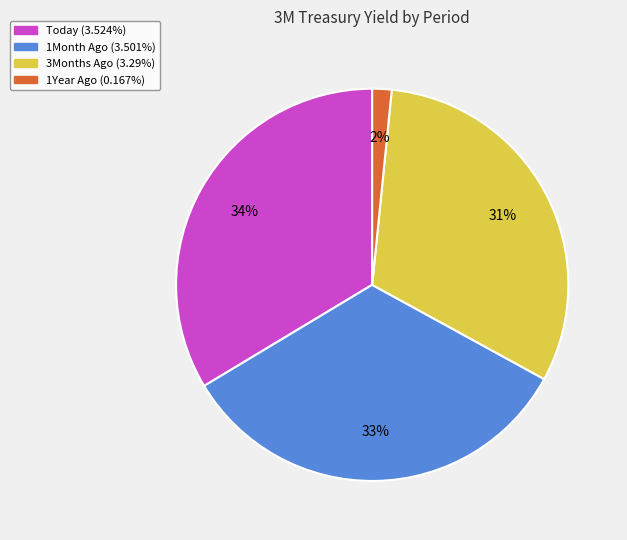

To the nearest percent, what is the difference between the 1Month Ago and 3Months Ago slice percentages?

2%